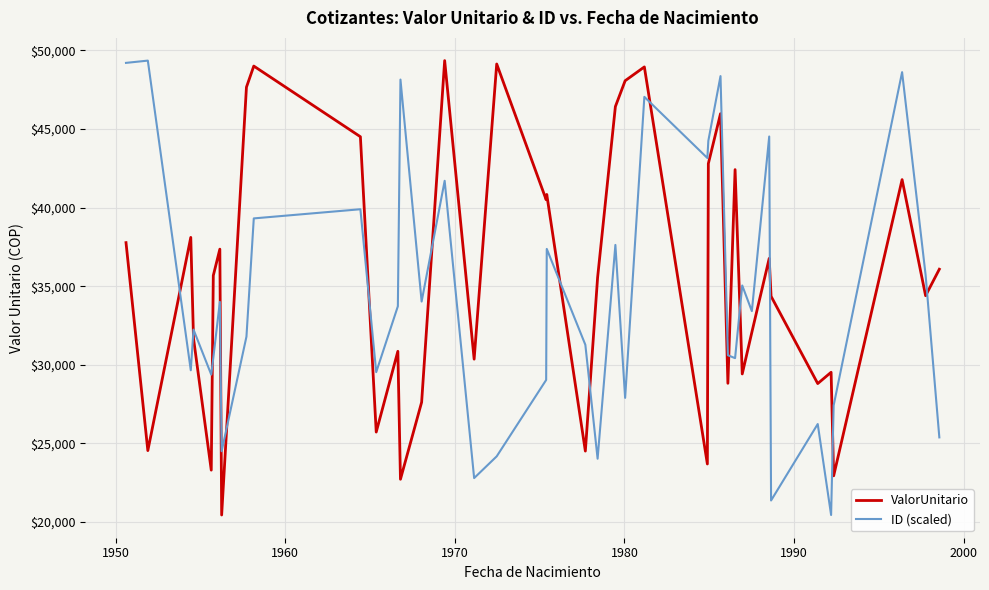

Which series ends up on top after the final intersection of ID (scaled) and ValorUnitario?

ValorUnitario